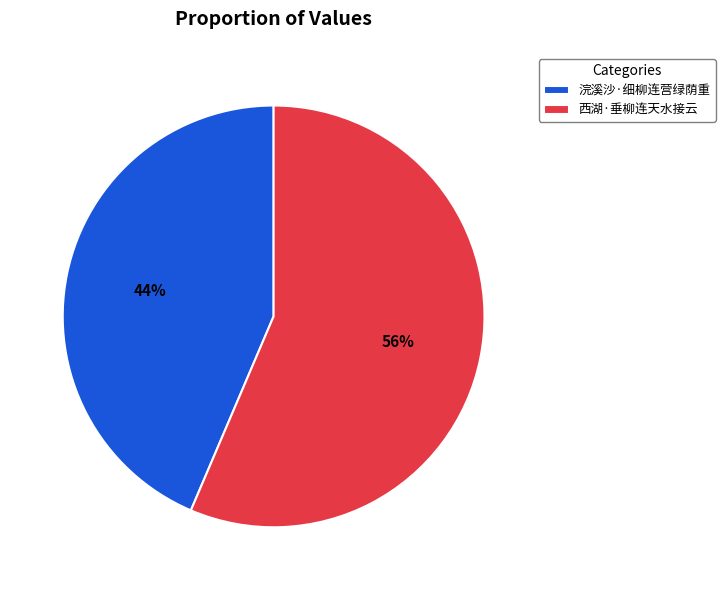

Which slice is the largest?

西湖·垂柳连天水接云